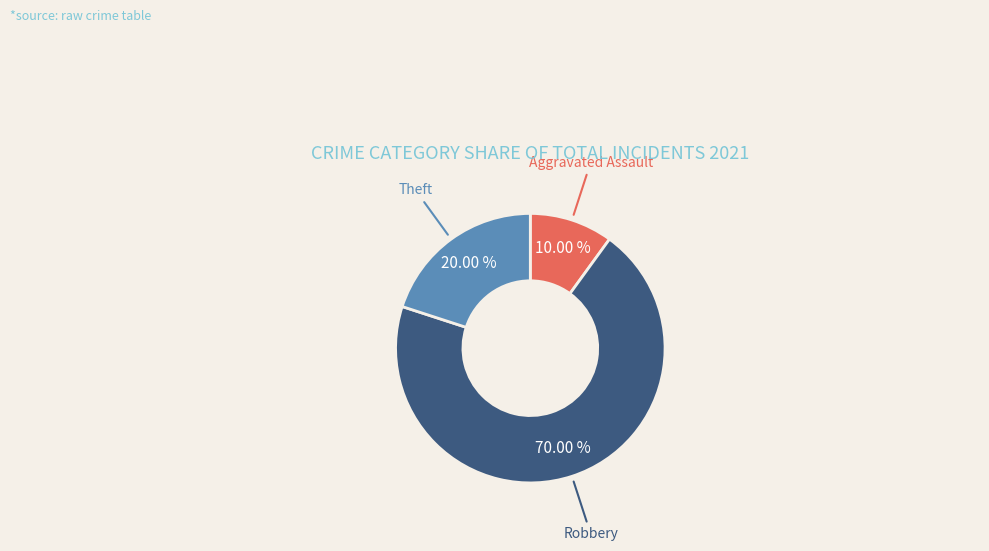

The Robbery slice represents 76% of the pie. True or false?

False